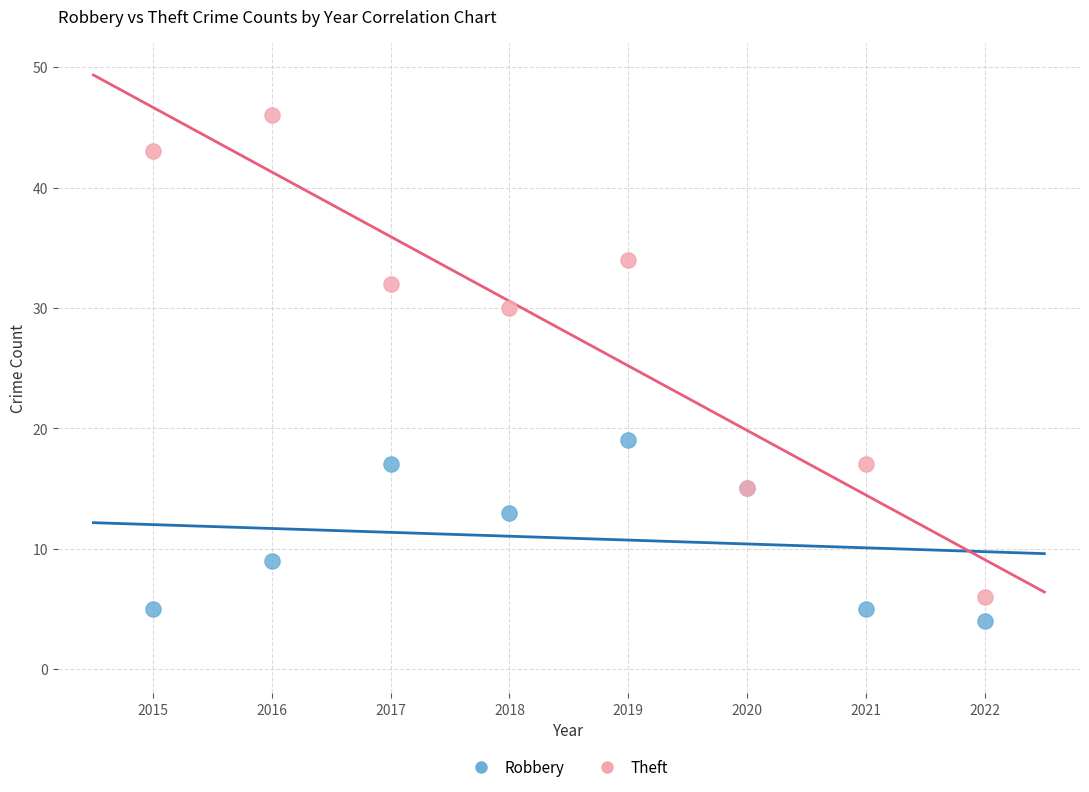

What is the X range (max minus min) for the scatter plot?

7